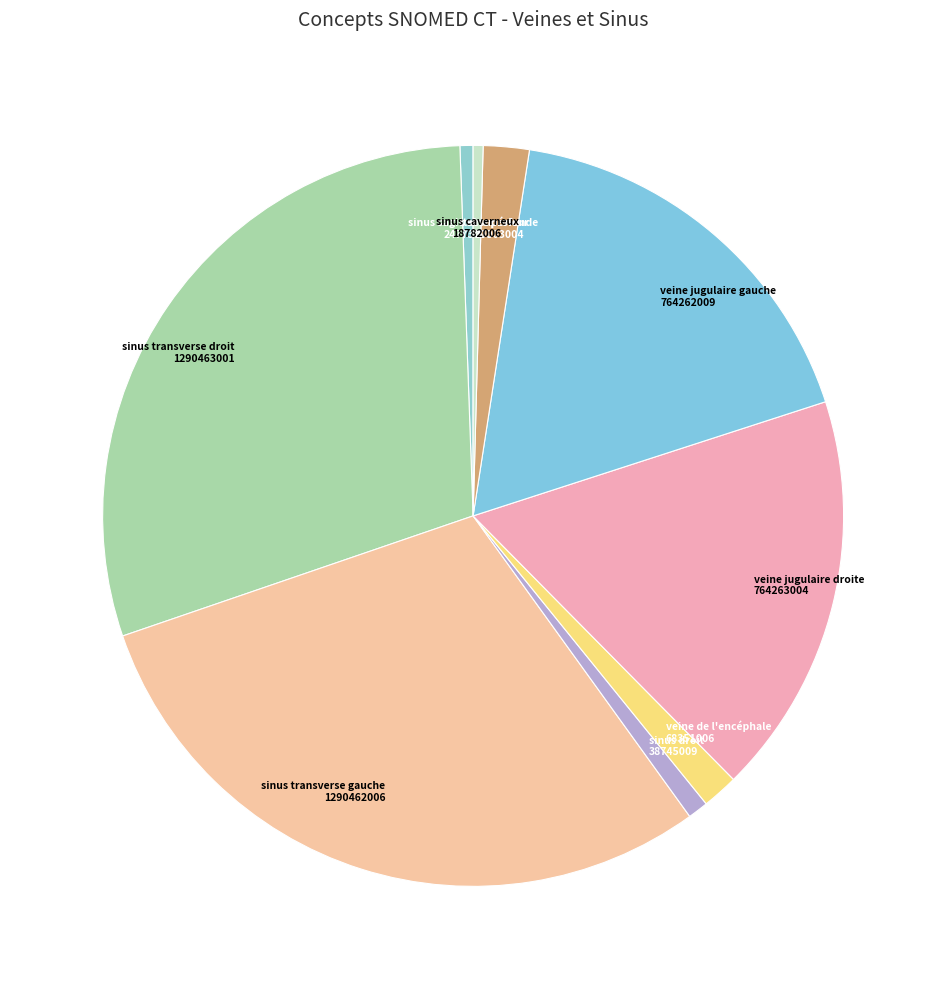

Is sinus transverse droit the majority of the pie?

No